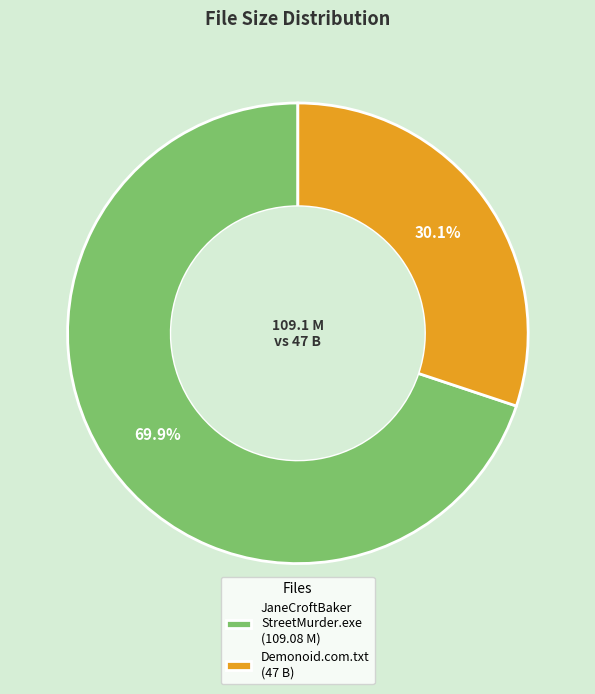

Rank the categories by value from lowest to highest.

Demonoid.com.txt (47 B), JaneCroftBaker StreetMurder.exe (109.08 M)